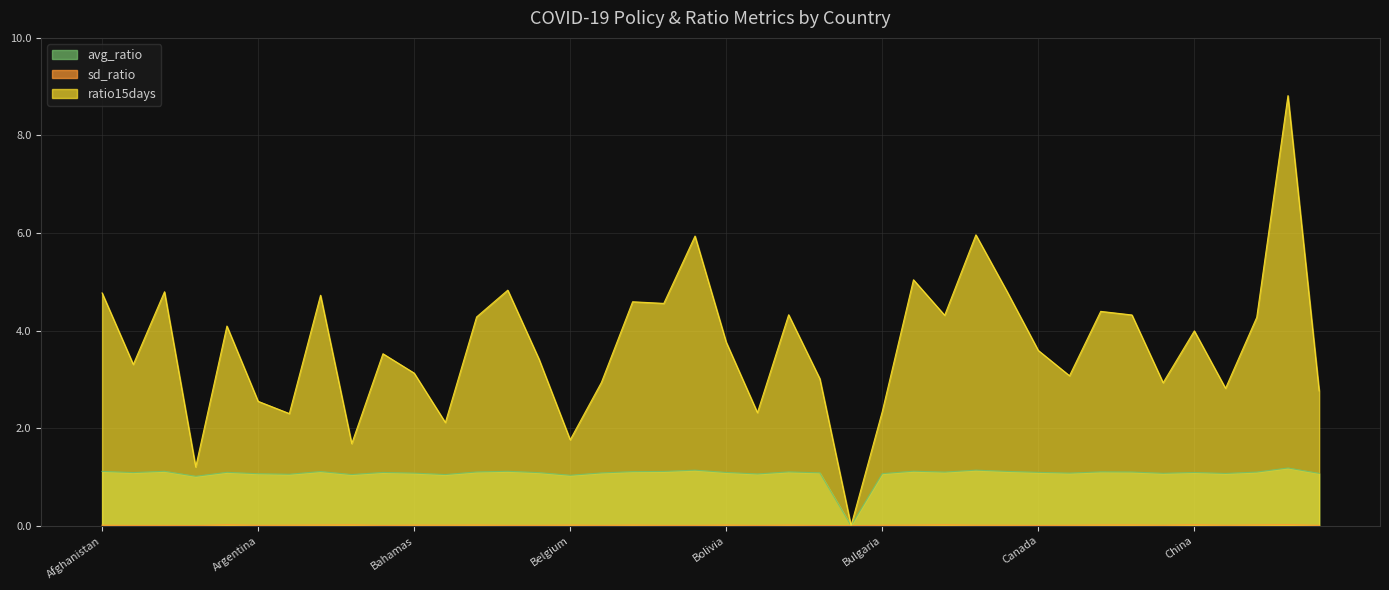

What is the label of the 34th point from the left?

Chad